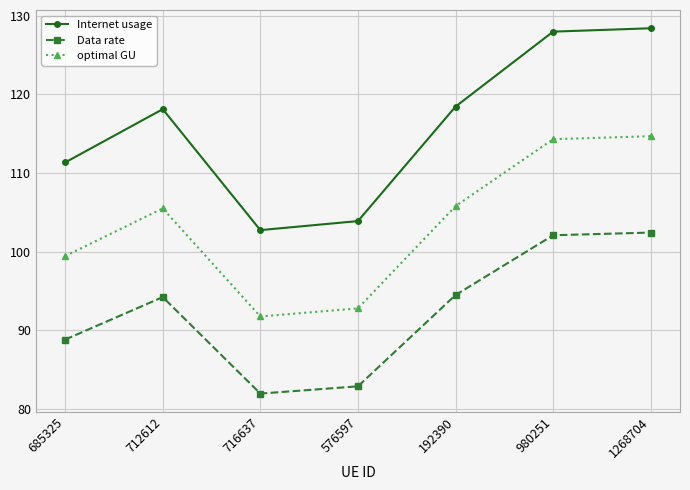

What is the sum of all optimal GU values?

724.2